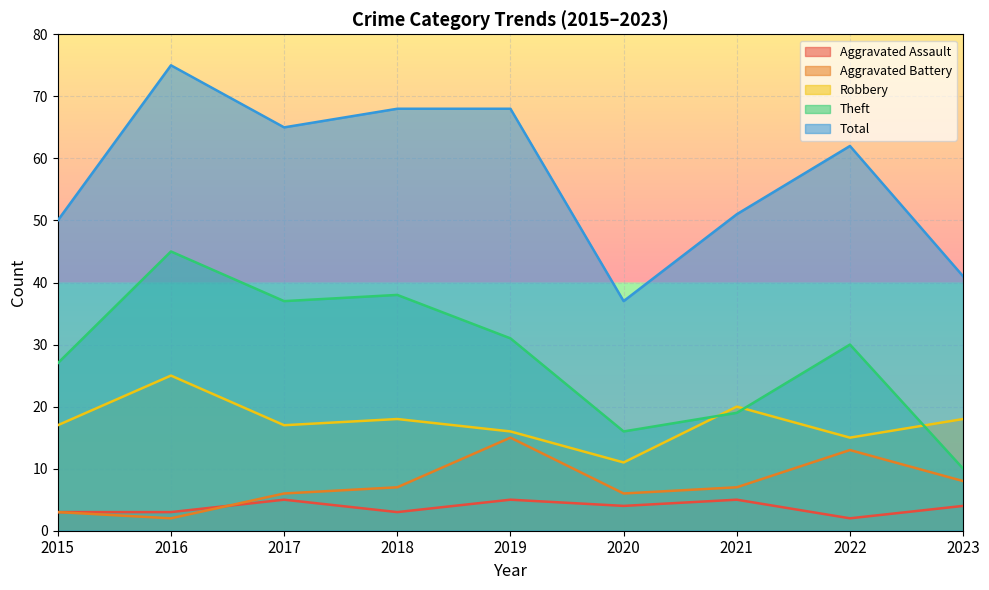

Rank the series by their maximum value, from lowest to highest.

Aggravated Assault, Aggravated Battery, Robbery, Theft, Total